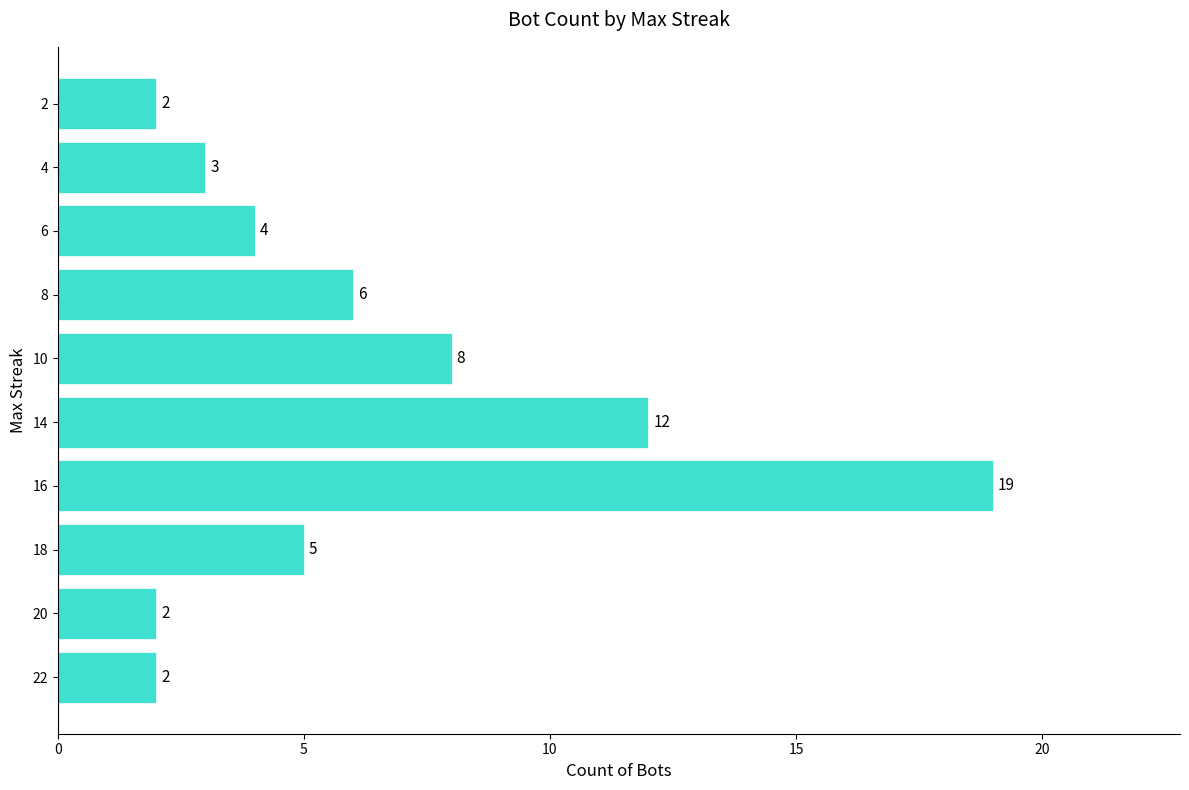

Which label corresponds to the largest value in the chart?

16